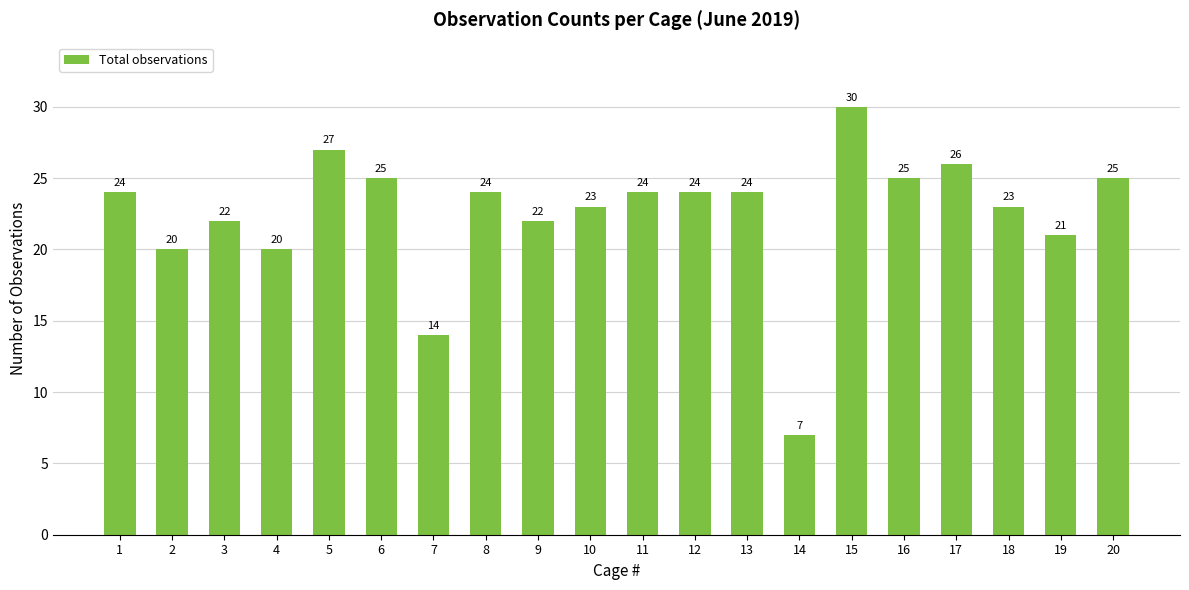

How many bars are there in total?

20